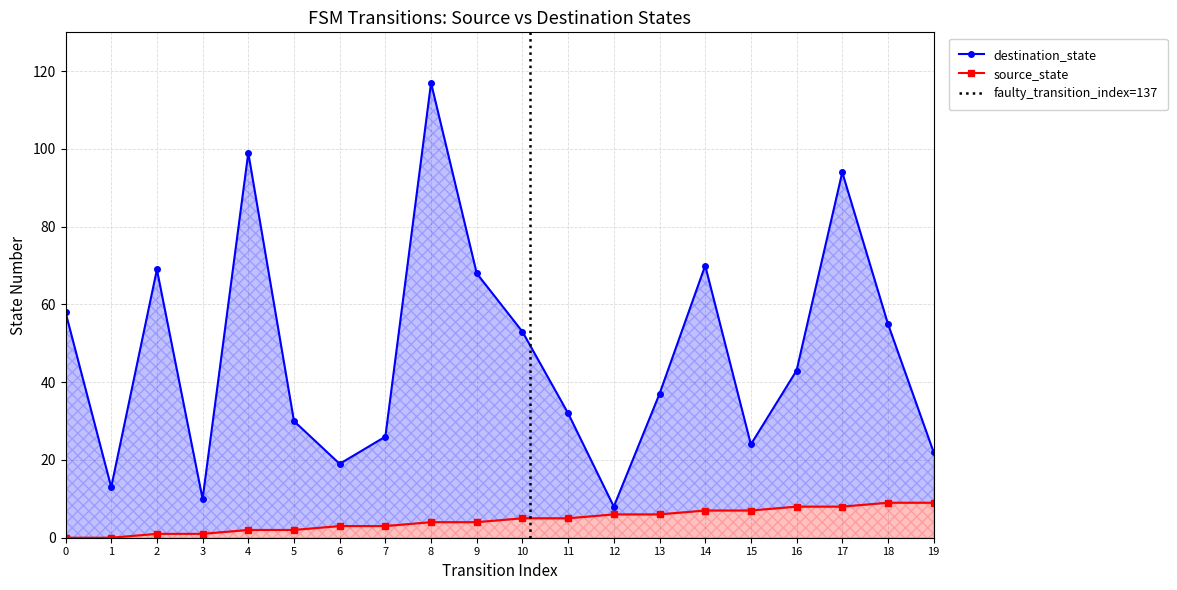

At which category is the sum across all series the highest?

8